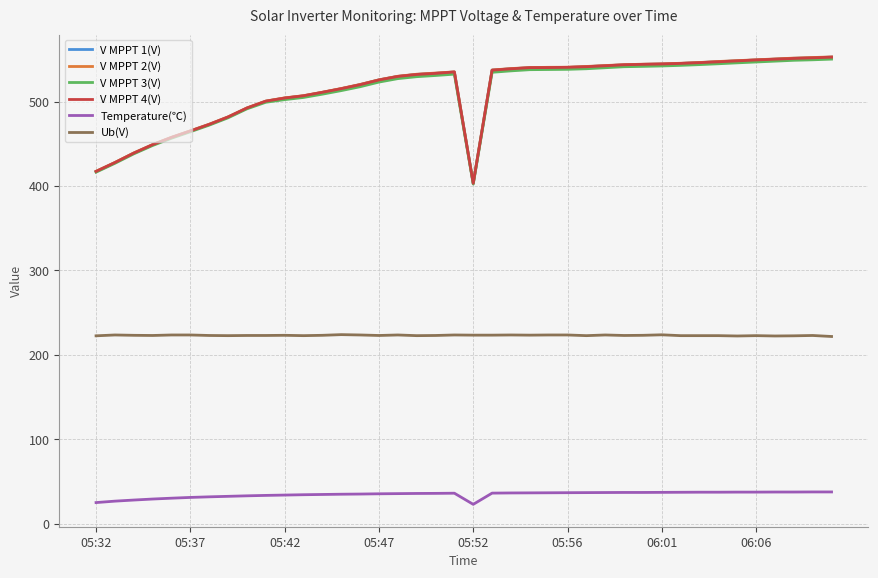

Which series has the widest spread of values?

V MPPT 1(V)